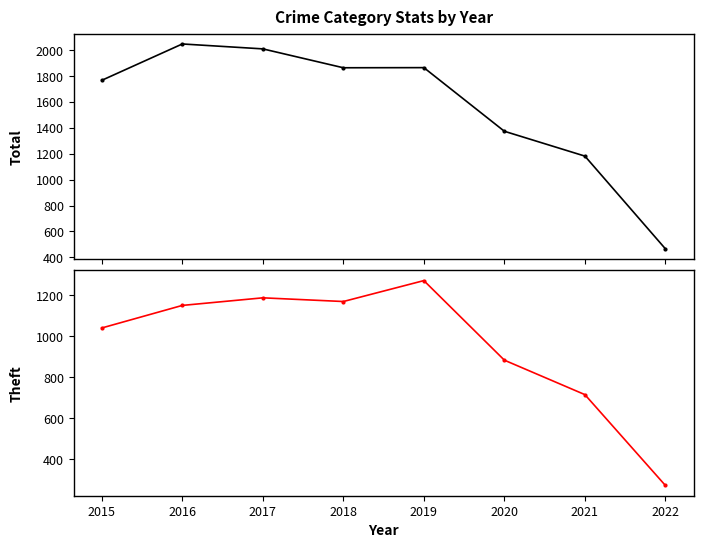

Rank the categories by Theft value from highest to lowest.

2019, 2017, 2018, 2016, 2015, 2020, 2021, 2022